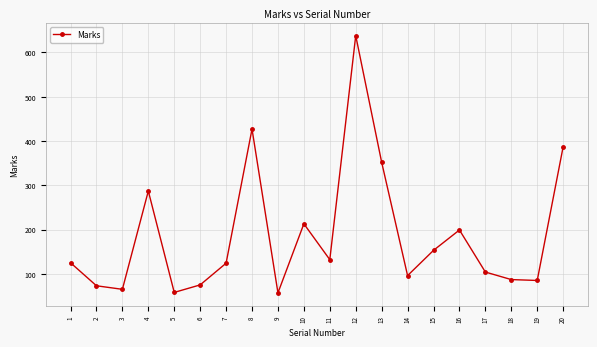

What is the sum of all values?

3737